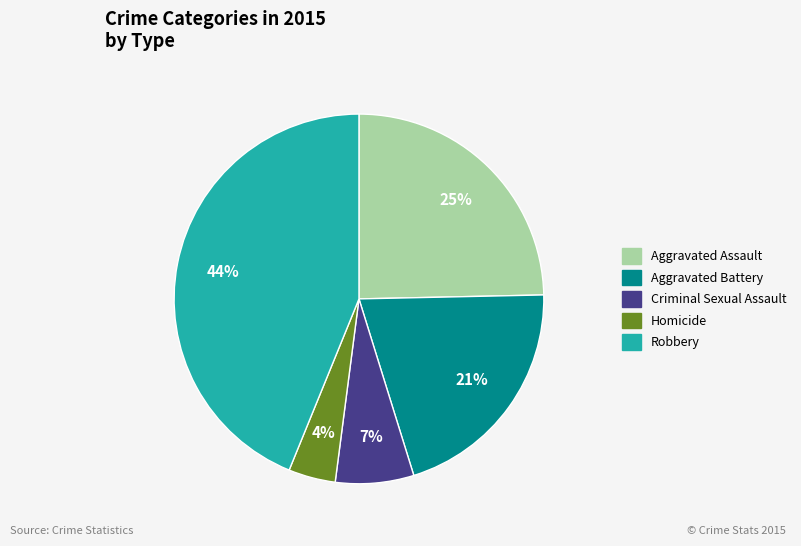

Between Aggravated Assault and Aggravated Battery, which is larger?

Aggravated Assault